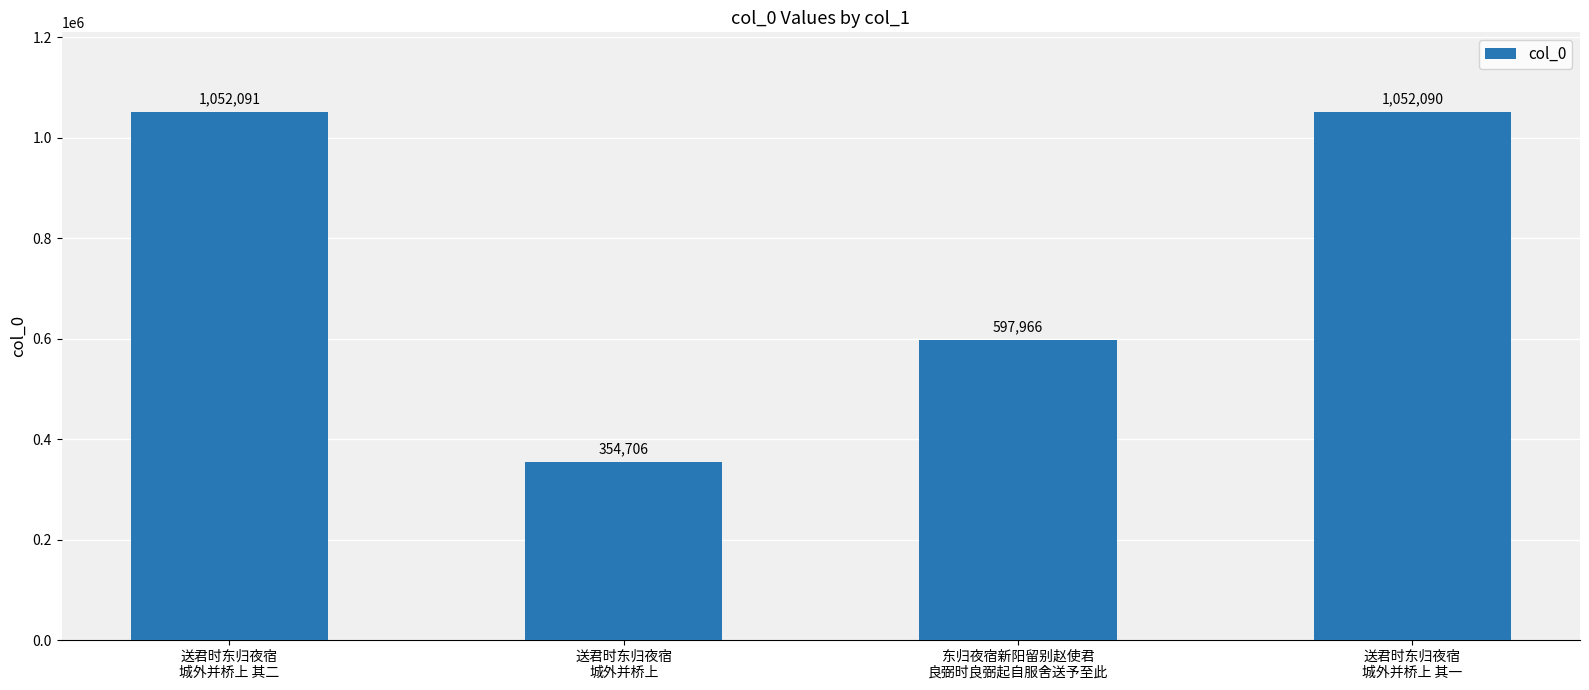

What is the maximum value shown in the chart?

1052091